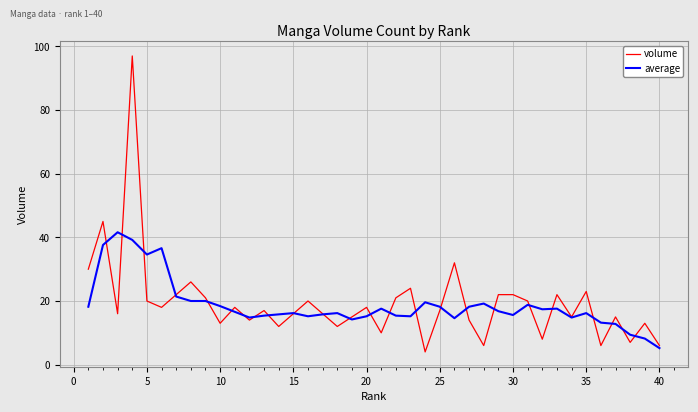

What is the maximum value shown in the chart?

97.0